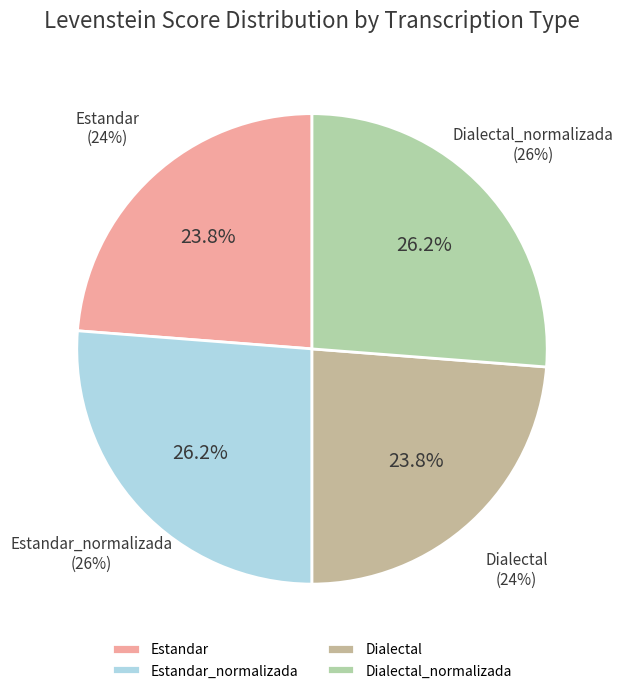

How many slices are in this pie chart?

4